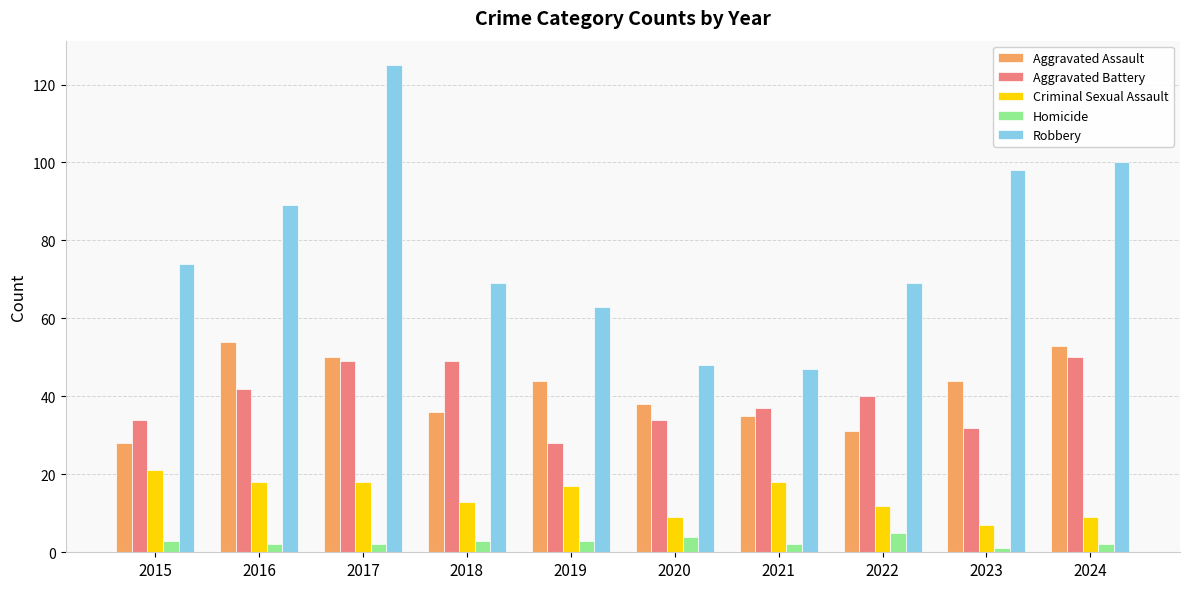

What is the sum of the Criminal Sexual Assault values at 2016 and 2020?

27